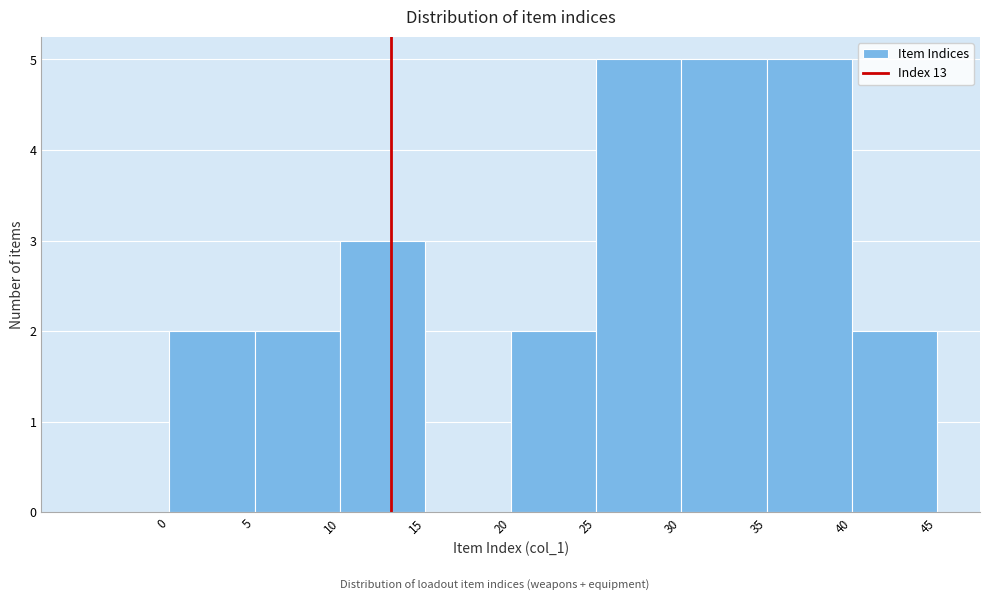

Reading left to right, list every bar in this chart as the range it spans on the x-axis followed by its height. The values are not printed on the chart, so give them approximately, as read against the axis.

-5 to 0: 0
0 to 5: 2
5 to 10: 2
10 to 15: 3
15 to 20: 0
20 to 25: 2
25 to 30: 5
30 to 35: 5
35 to 40: 5
40 to 45: 2